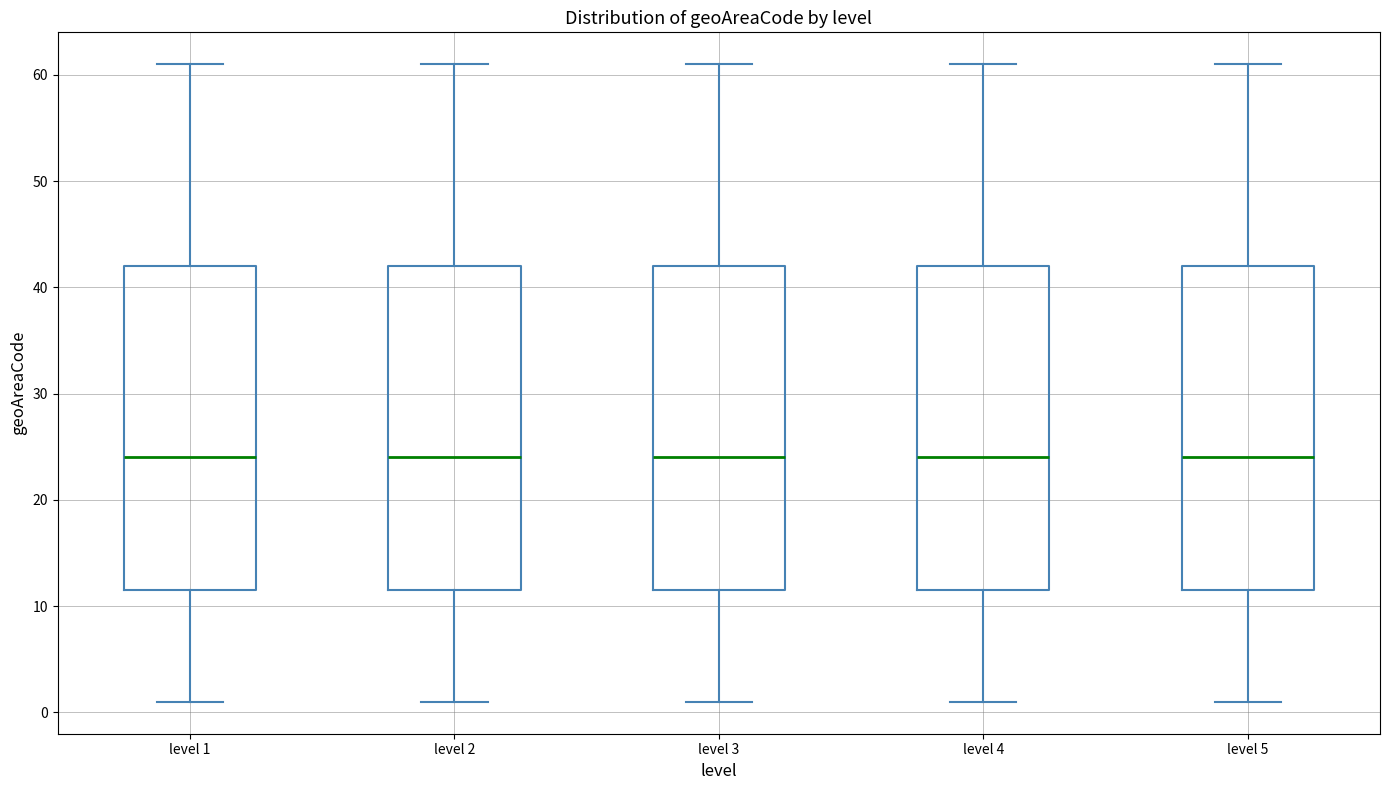

Reading left to right, read every box against the y-axis: the position of its median line, the range the box covers, and the ends of its whiskers. The values are not printed on the chart, so give them approximately, as read against the axis.

level 1: median 24, box 12 to 42, whiskers 1 to 61
level 2: median 24, box 12 to 42, whiskers 1 to 61
level 3: median 24, box 12 to 42, whiskers 1 to 61
level 4: median 24, box 12 to 42, whiskers 1 to 61
level 5: median 24, box 12 to 42, whiskers 1 to 61